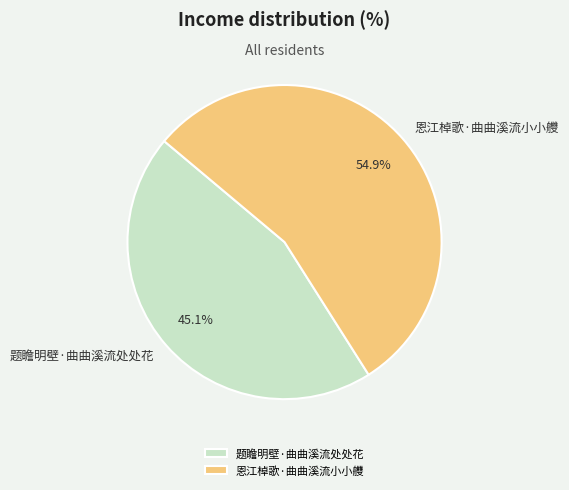

Is it true that 恩江棹歌·曲曲溪流小小艭 is 55% of the pie?

True